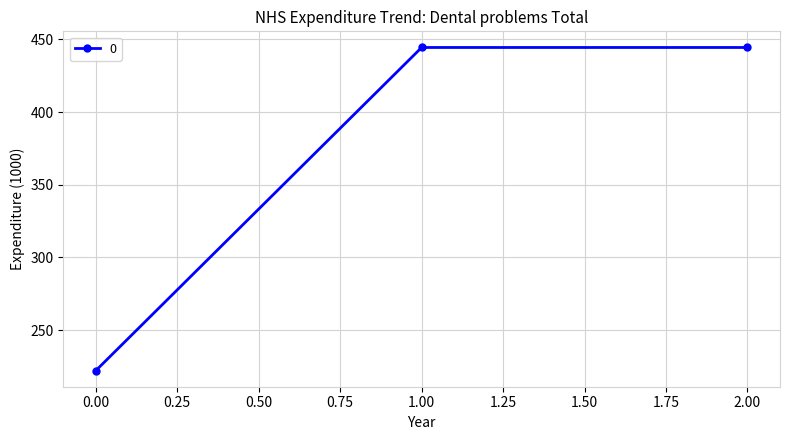

What is the sum of all values?

1111.1